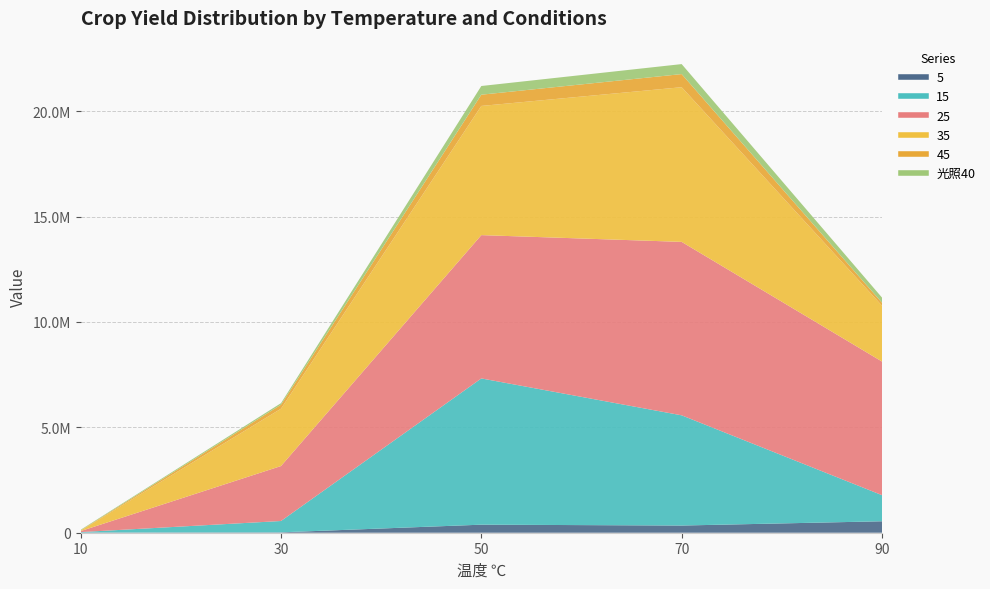

What is the difference between the 45 values at 50 and 90?

392000